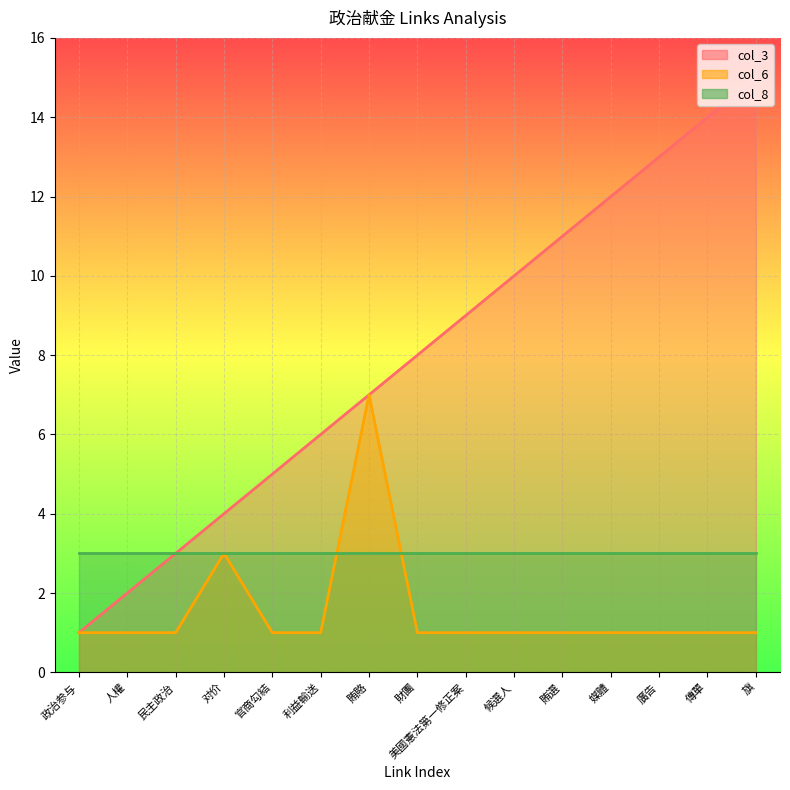

How many data points in col_3 are less than 8?

7